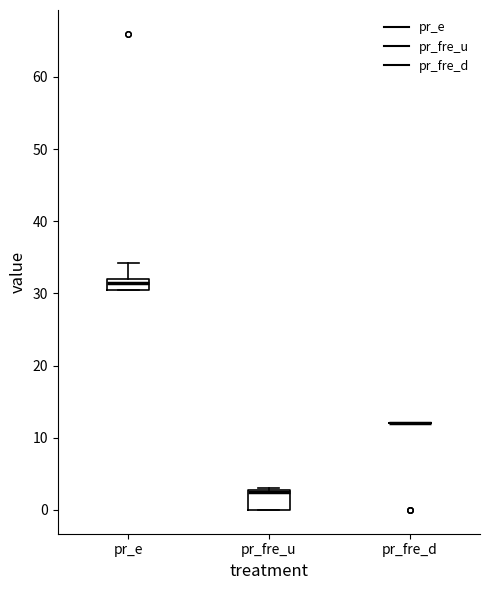

Reading left to right, read every box against the y-axis: the position of its median line, the range the box covers, and the ends of its whiskers. The values are not printed on the chart, so give them approximately, as read against the axis.

pr_e: median 31, box 30 to 32, whiskers 30 to 34
pr_fre_u: median 3 (drawn on the box's upper edge), box 0 to 3, whiskers 0 to 3 (just above the box's upper edge)
pr_fre_d: box collapsed to a line at 12, whiskers 12 to 12